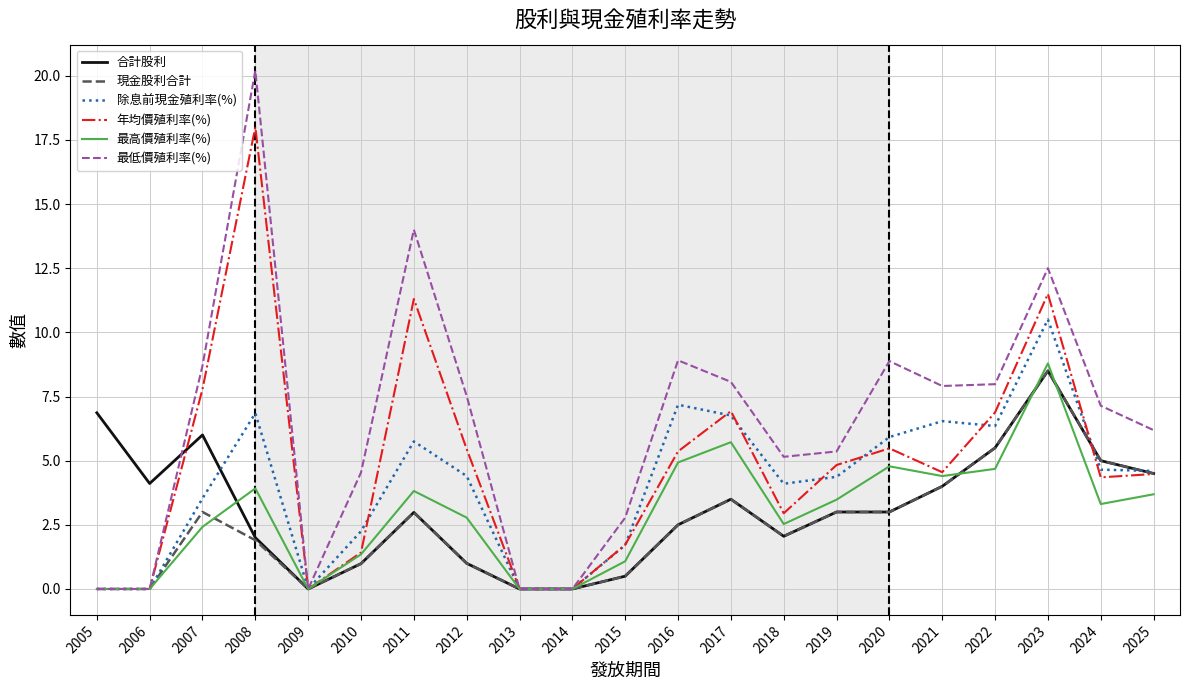

Which series has the widest spread of values?

最低價殖利率(%)